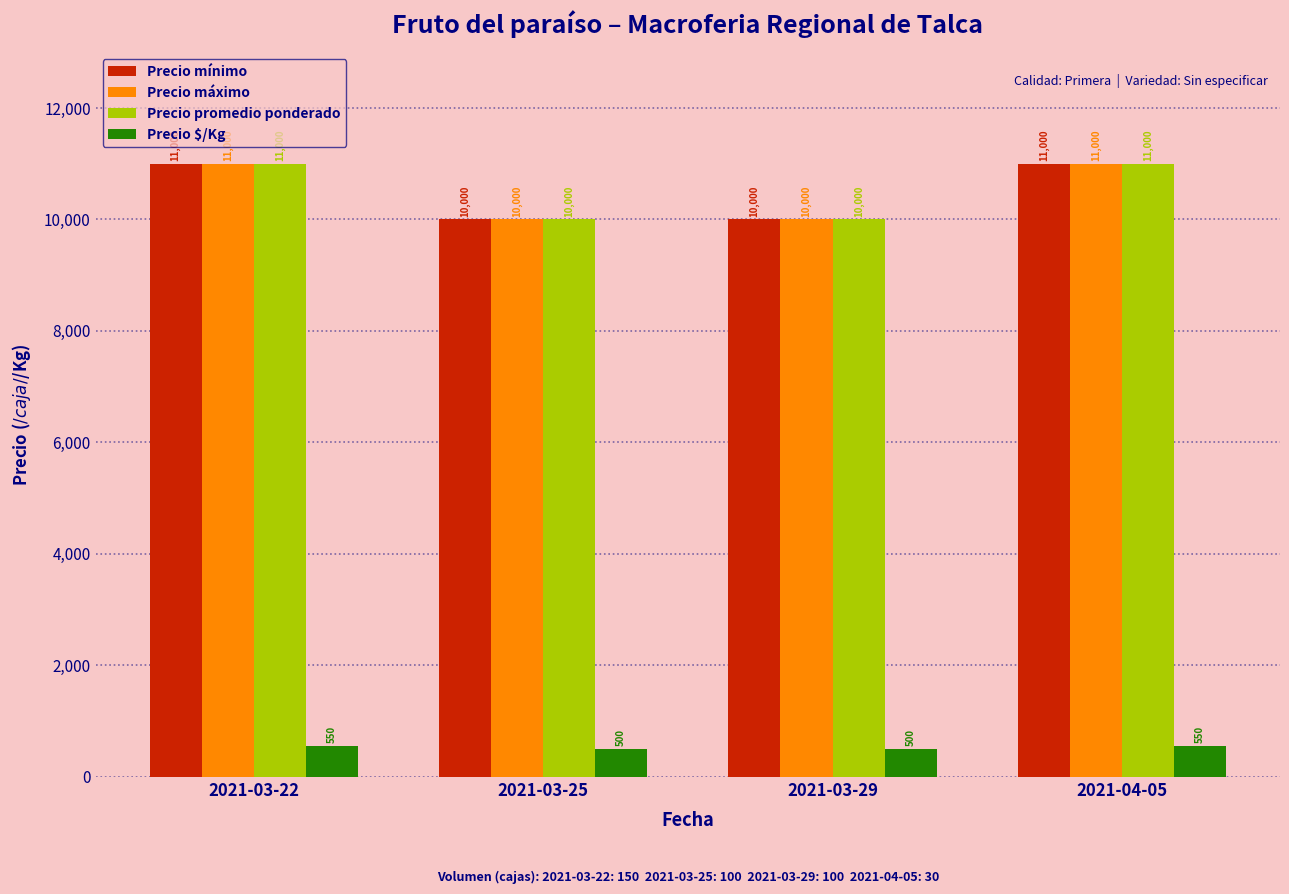

Reading right to left, extract all data points from this chart.

Precio mínimo: 11000	10000	10000	11000
Precio máximo: 11000	10000	10000	11000
Precio promedio ponderado: 11000	10000	10000	11000
Precio $/Kg: 550	500	500	550